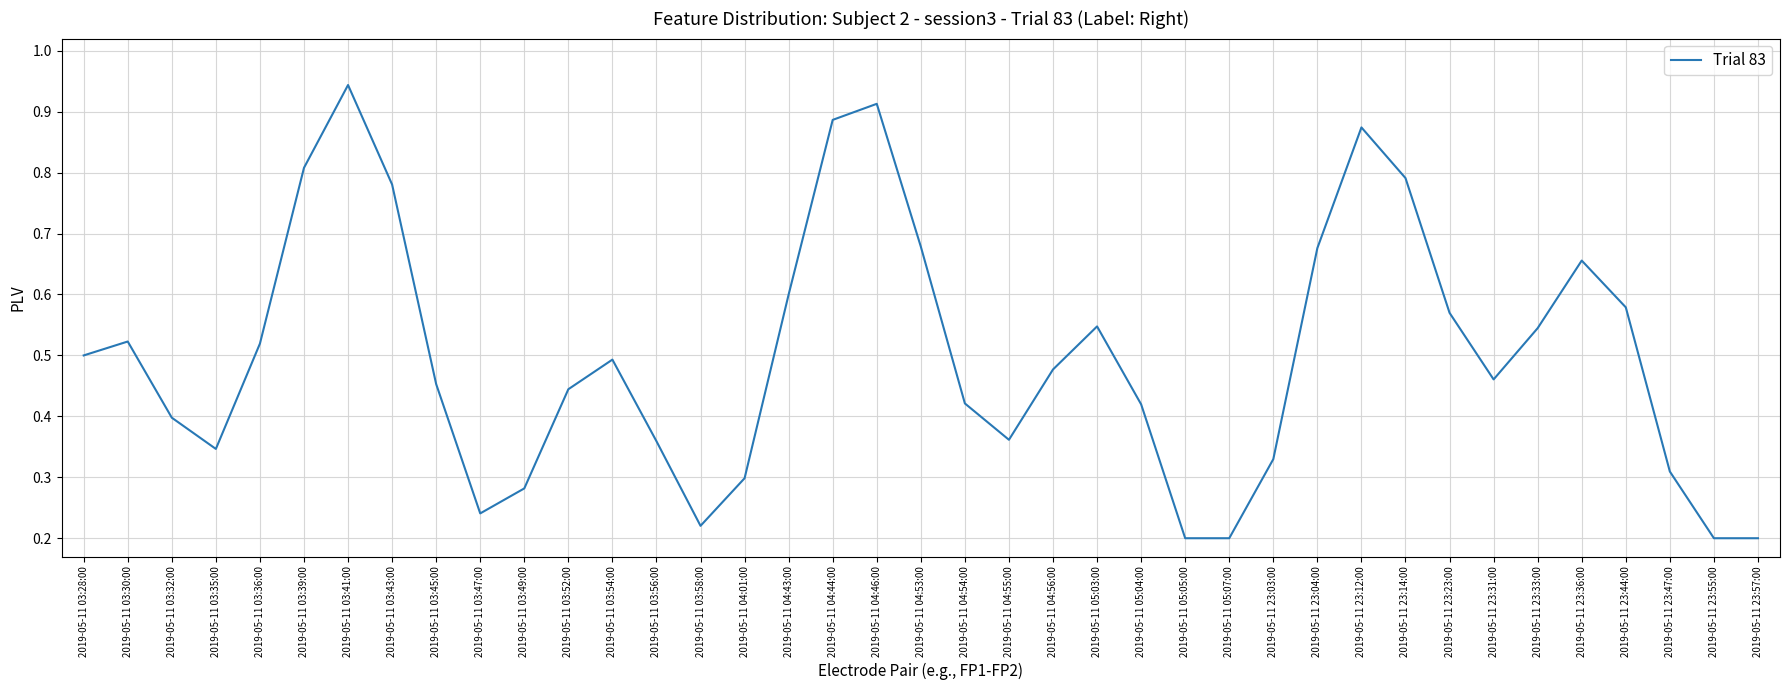

The chart shows a value of 0.3 at 2019-05-11 04:56:00. True or false?

False